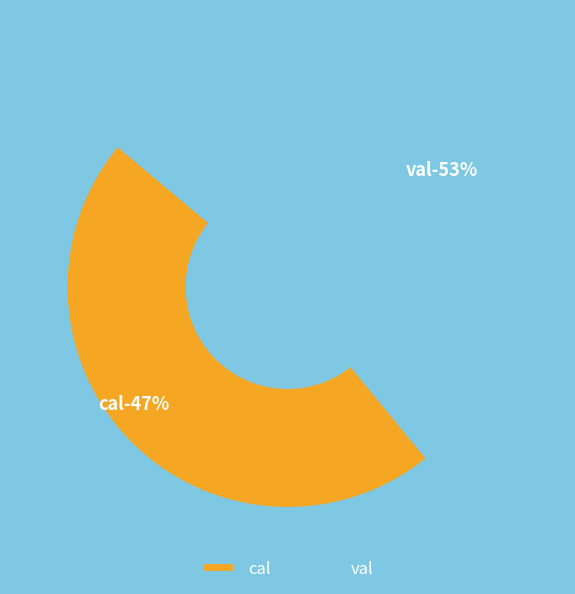

Does val account for over 50% of the chart?

Yes